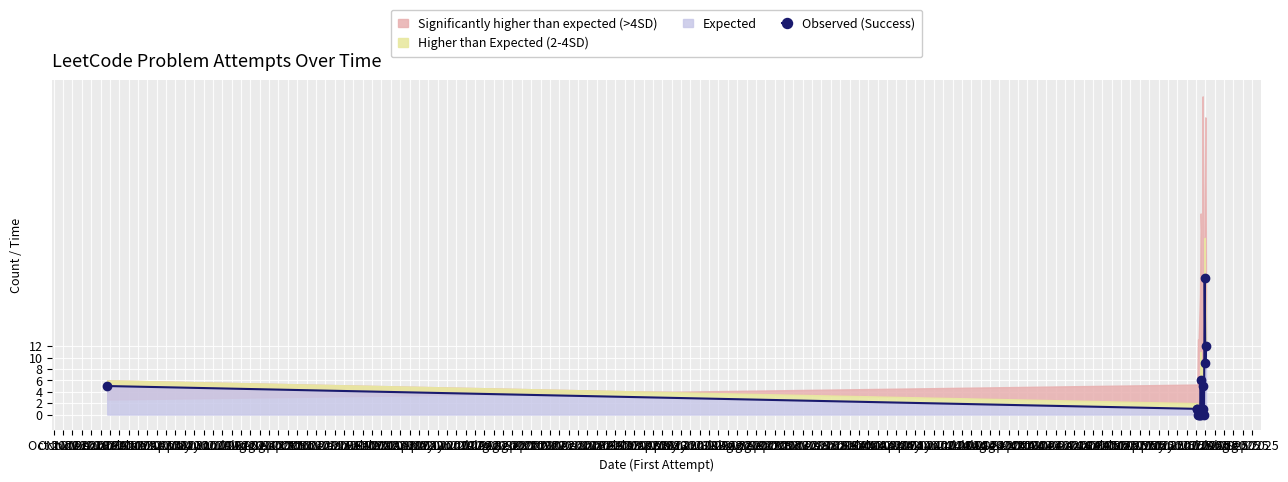

How many lines are shown in the chart?

1